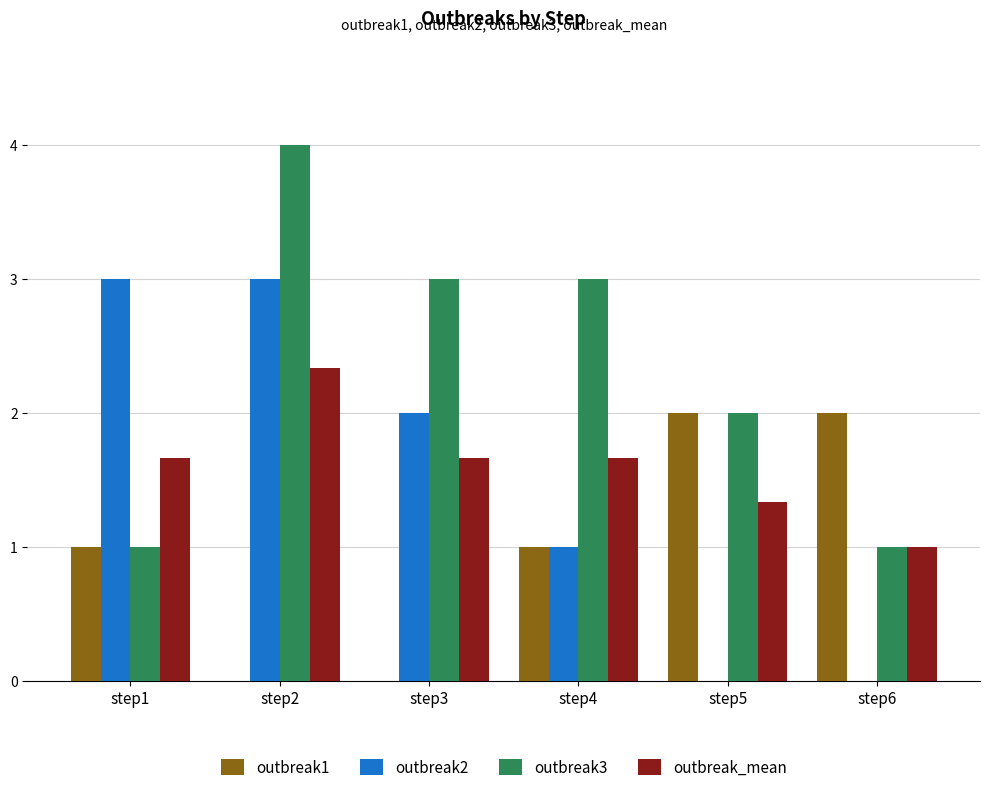

What is the sum of the outbreak3 values at step5 and step1?

3.0